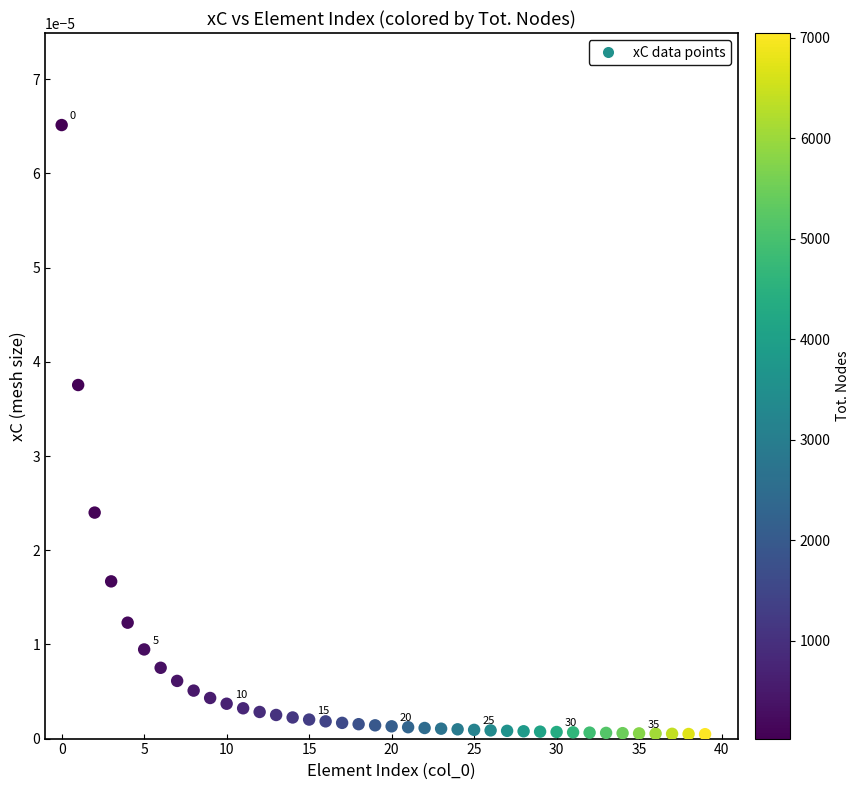

Count the number of points in this scatter plot.

40